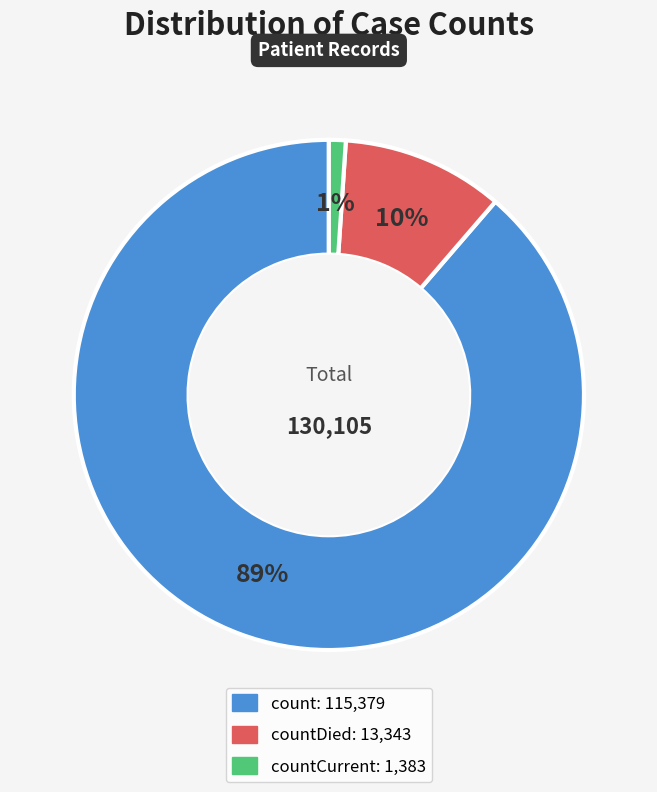

To the nearest percent, what is the difference between the largest and smallest slice percentages?

88%